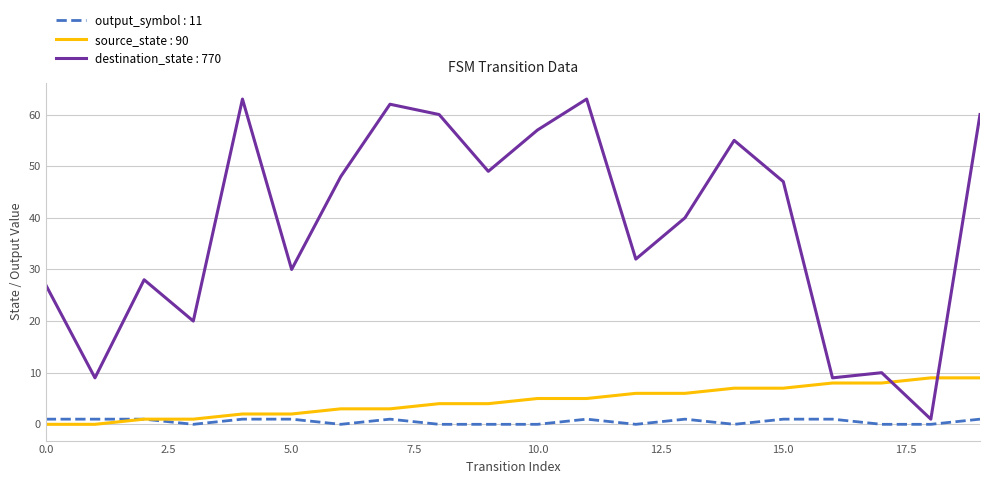

Which series ends up on top after the final intersection of destination_state : 770 and source_state : 90?

destination_state : 770